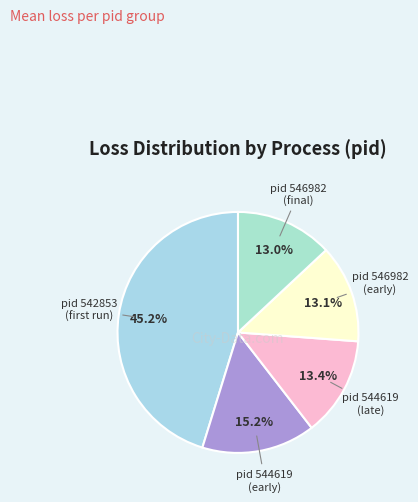

What is the largest slice in the pie chart?

pid_542853 (iter~500-6000)